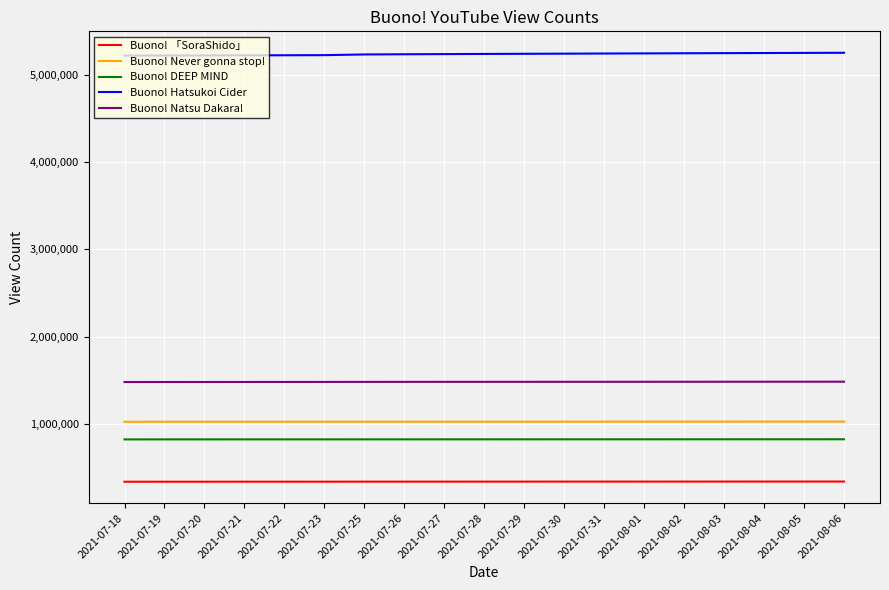

The value of Buono! Hatsukoi Cider at 2021-07-27 is 2414751. True or false?

False